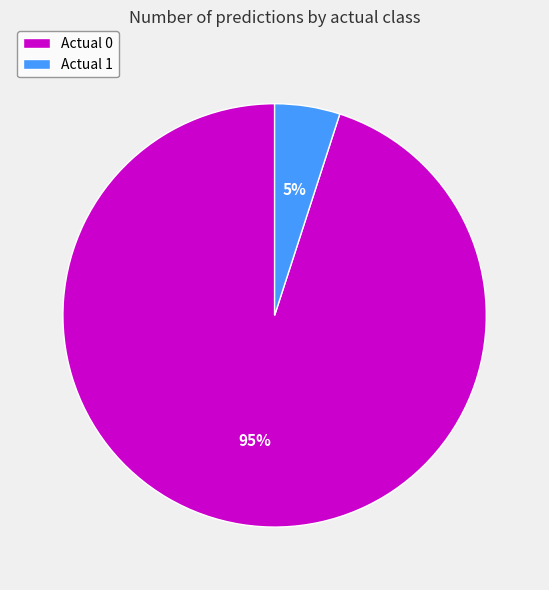

To the nearest percent, what percentage of the pie is Actual 1?

5%